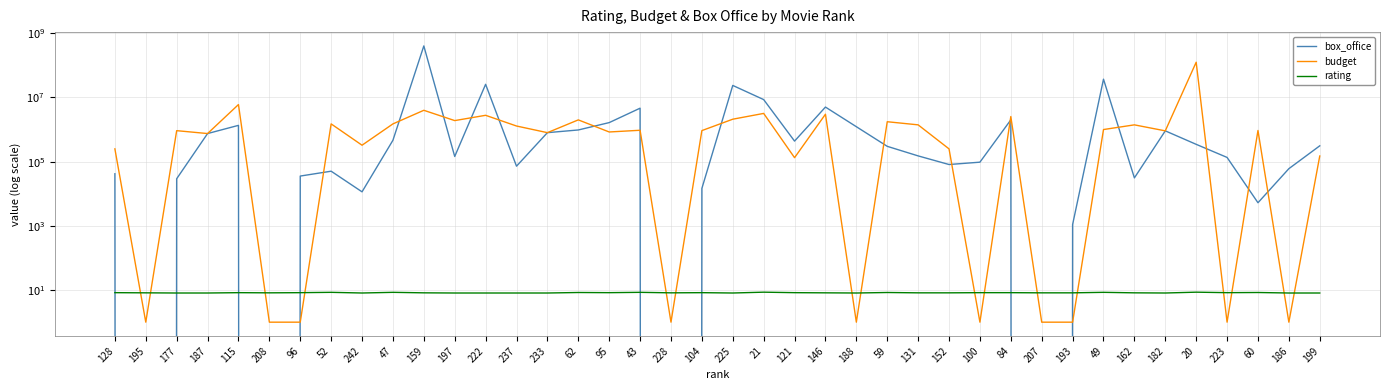

What is the difference between the maximum and minimum values in the rating series?

0.5